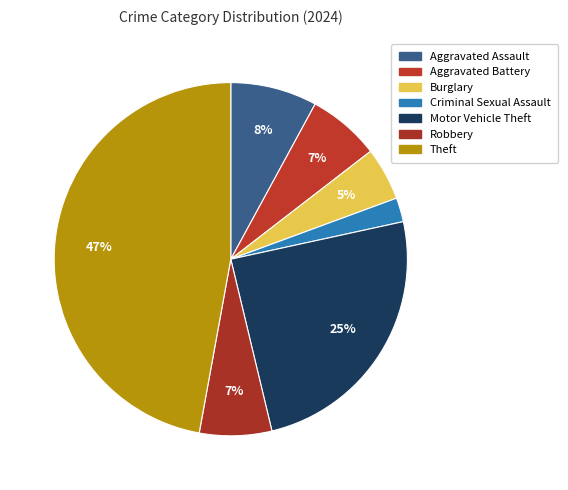

Count the number of slices in the pie.

7